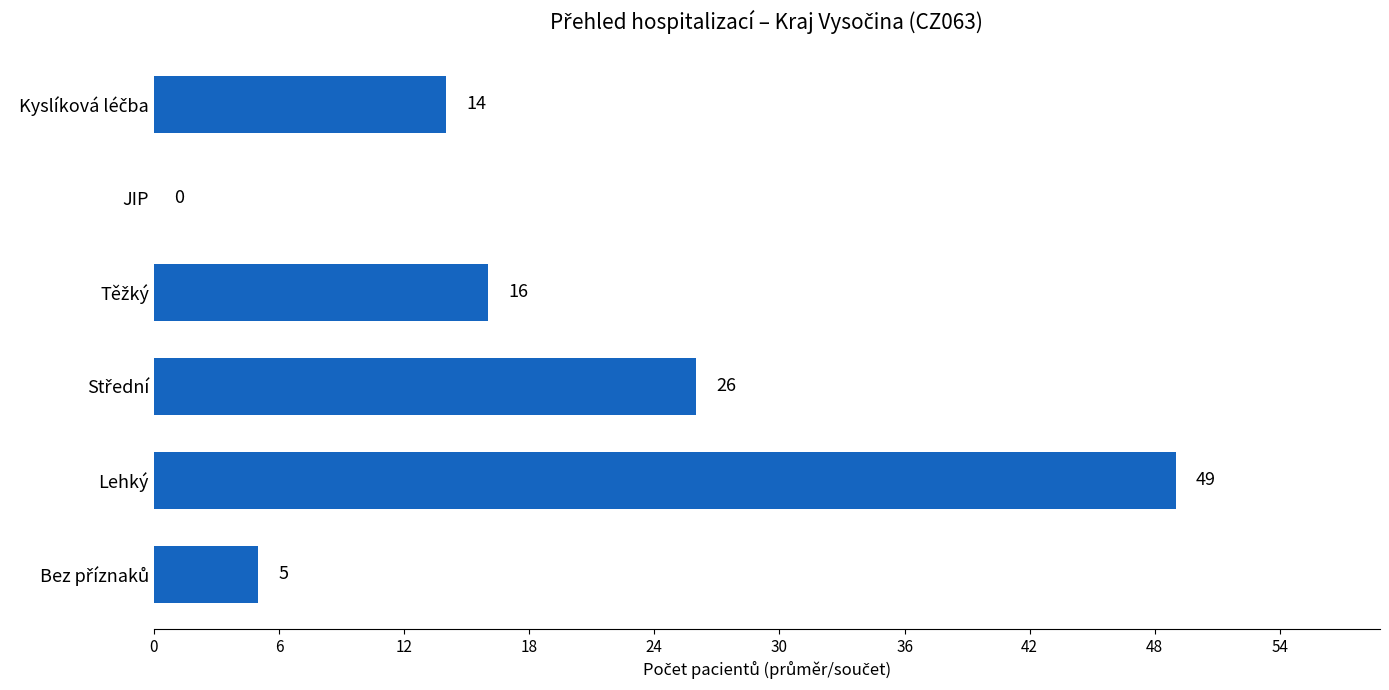

The chart shows a value of 49 at Lehký. True or false?

True